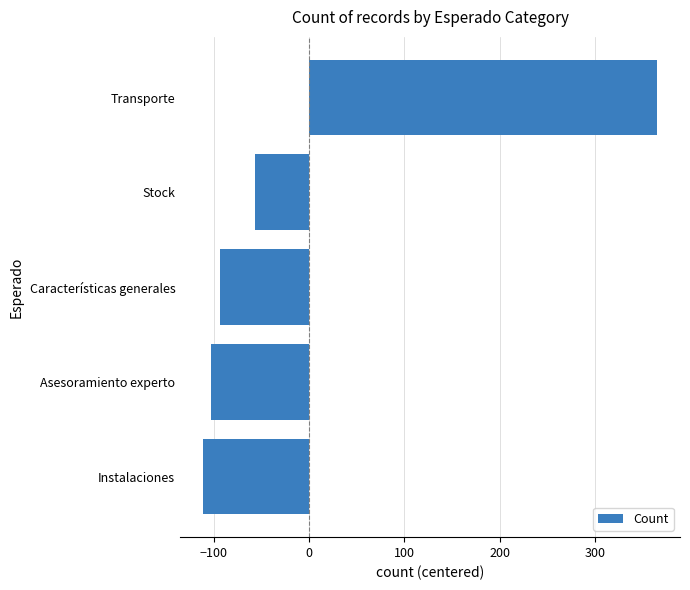

How many positive values are there?

1